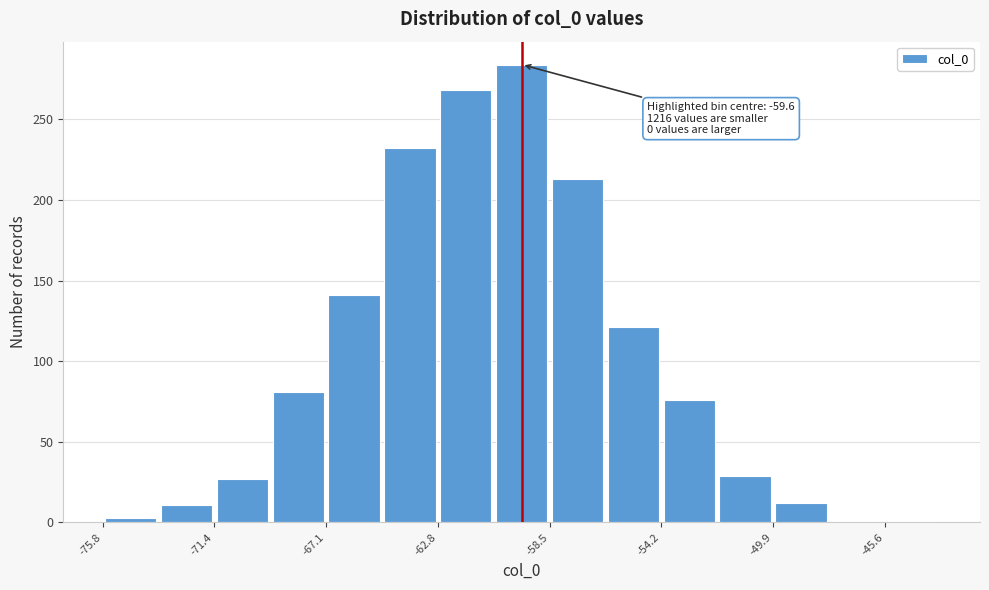

Which range on the x-axis has the tallest bar?

-60.5 to -58.5